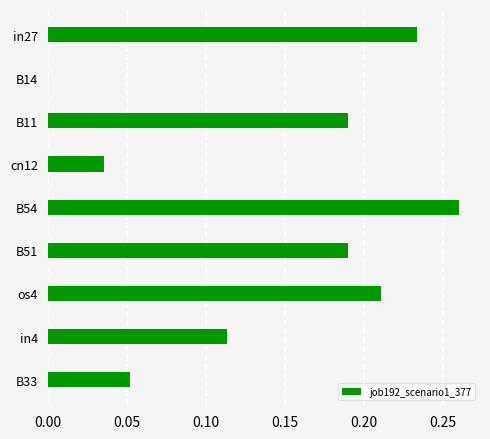

How many values are between 0 and 1?

9